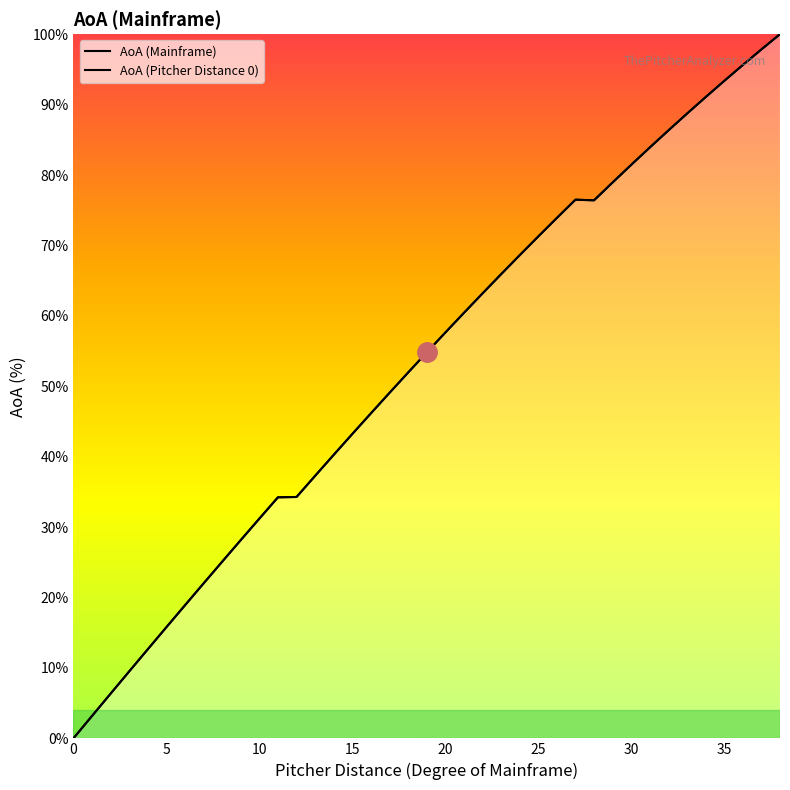

What is the label of the 6th point from the left?

5